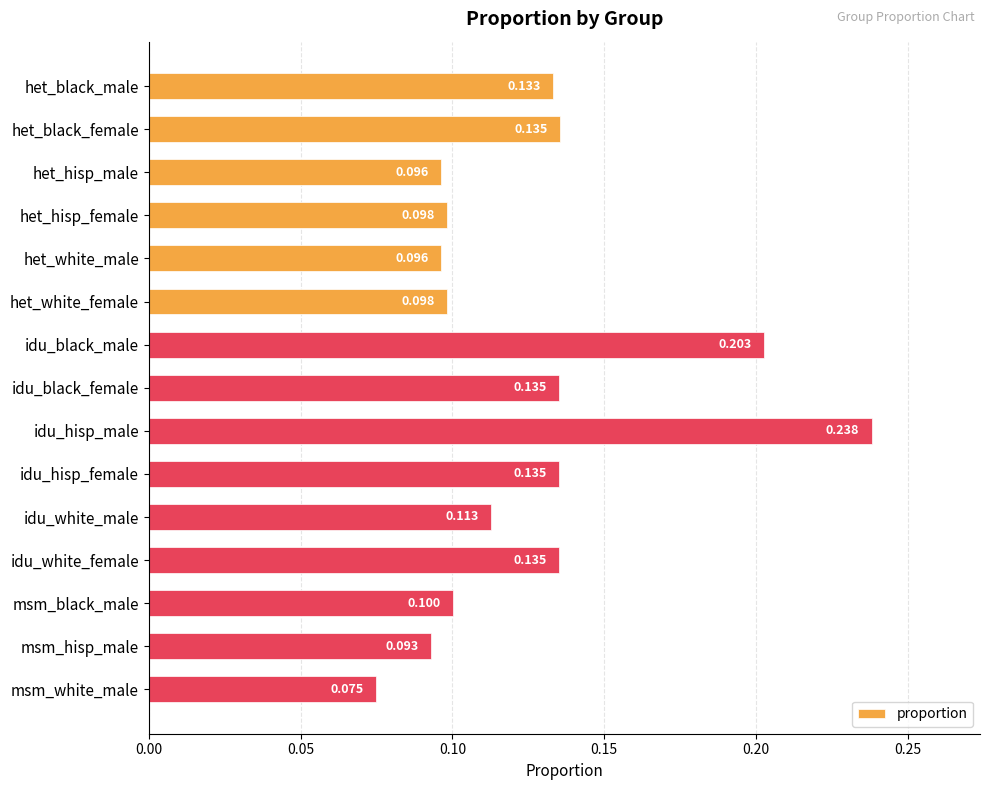

At which category does the chart reach its peak across all series?

idu_hisp_male